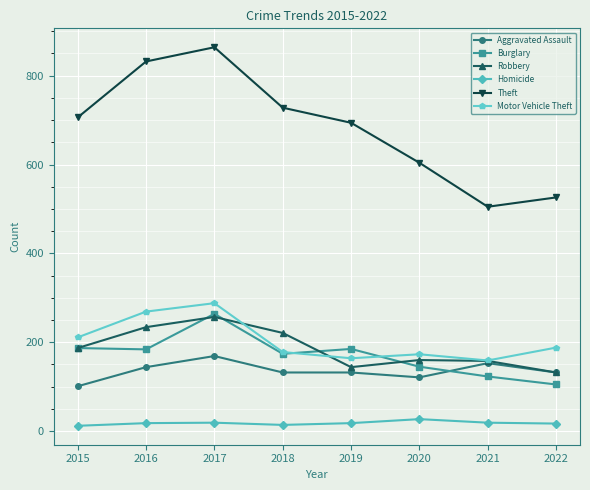

At which label does Aggravated Assault first exceed 132?

2016